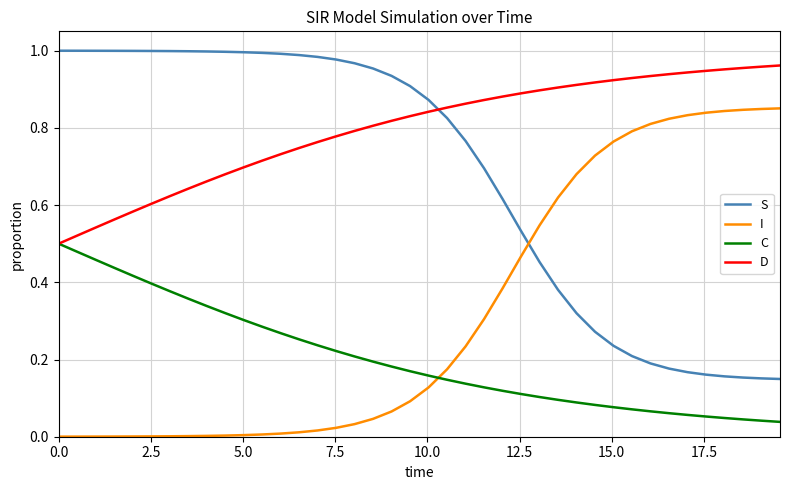

Rank the series by their average value, from lowest to highest.

C, I, S, D